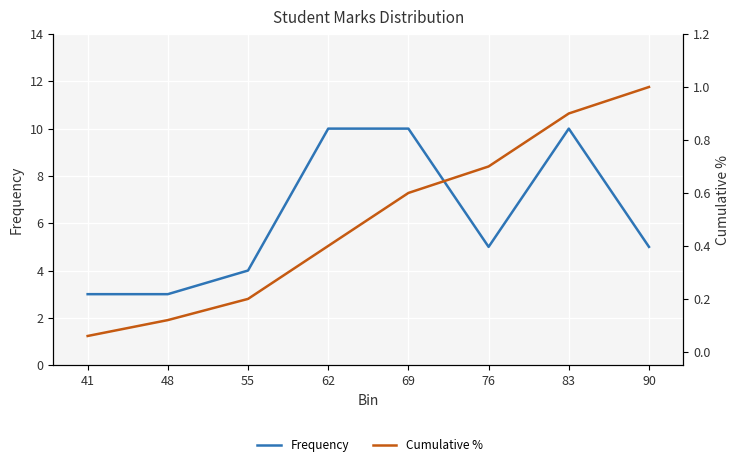

At which category is the sum across all series the highest?

83